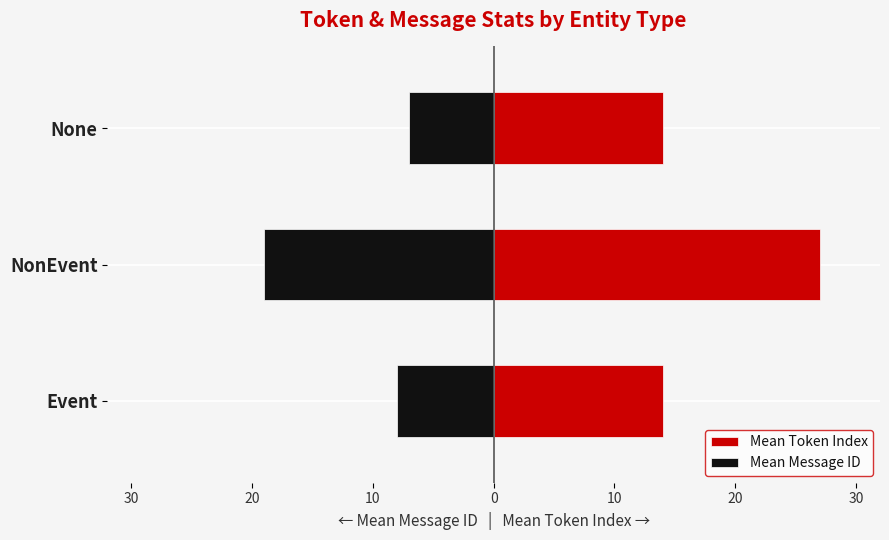

Reading left to right, list all the values displayed in this chart.

Mean Token Index: 14	27	14
Mean Message ID: -8	-19	-7